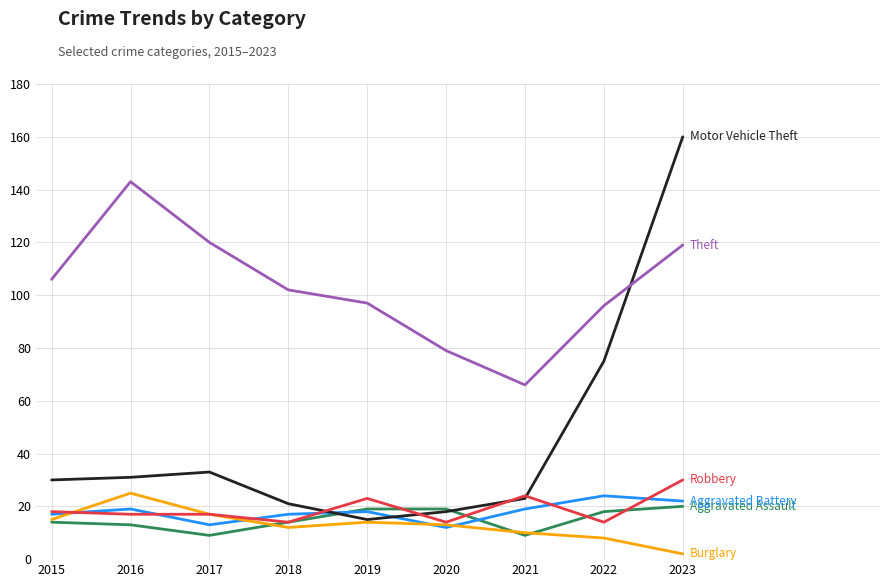

At which category does the chart reach its minimum across all series?

2023